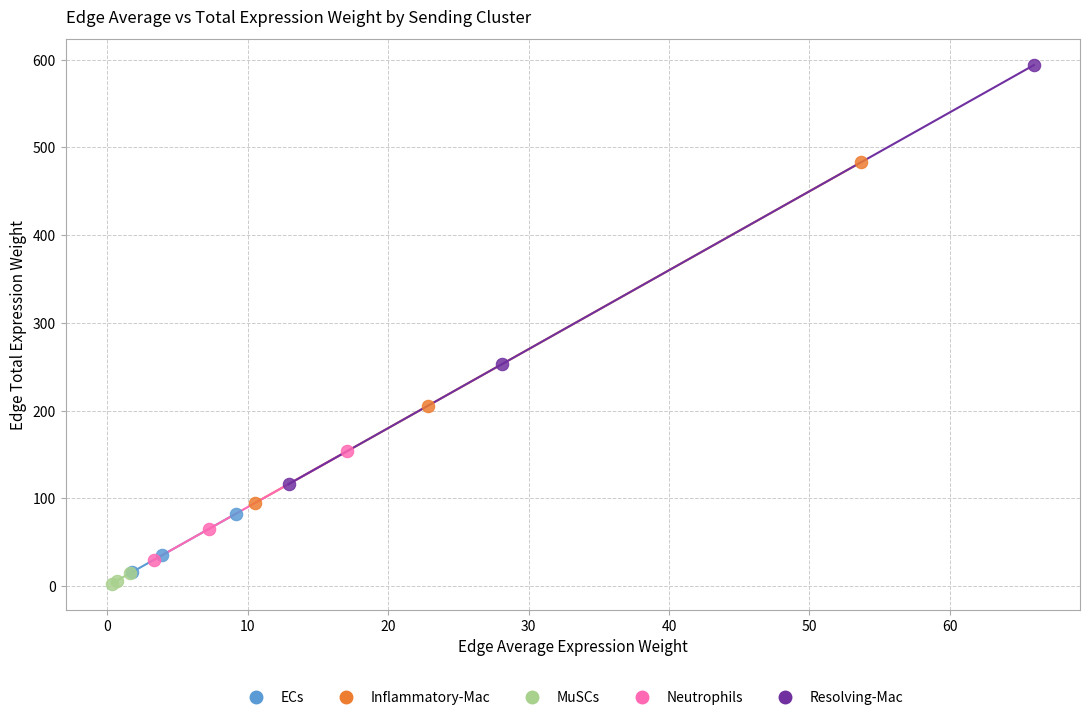

Which series reaches the maximum Y coordinate?

Resolving-Mac